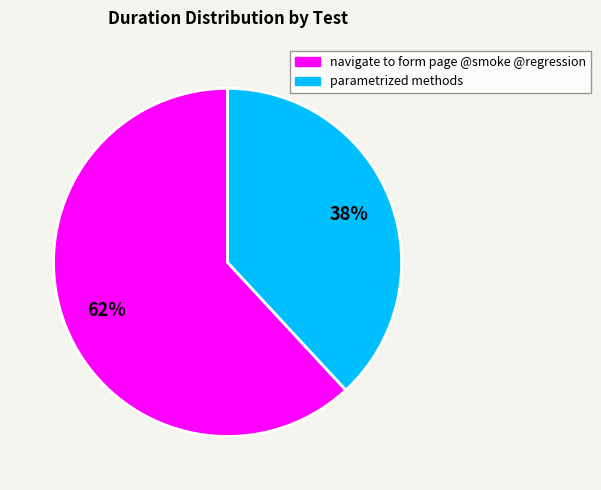

Approximately how many times larger is the value at navigate to form page @smoke @regression compared to parametrized methods?

1.6